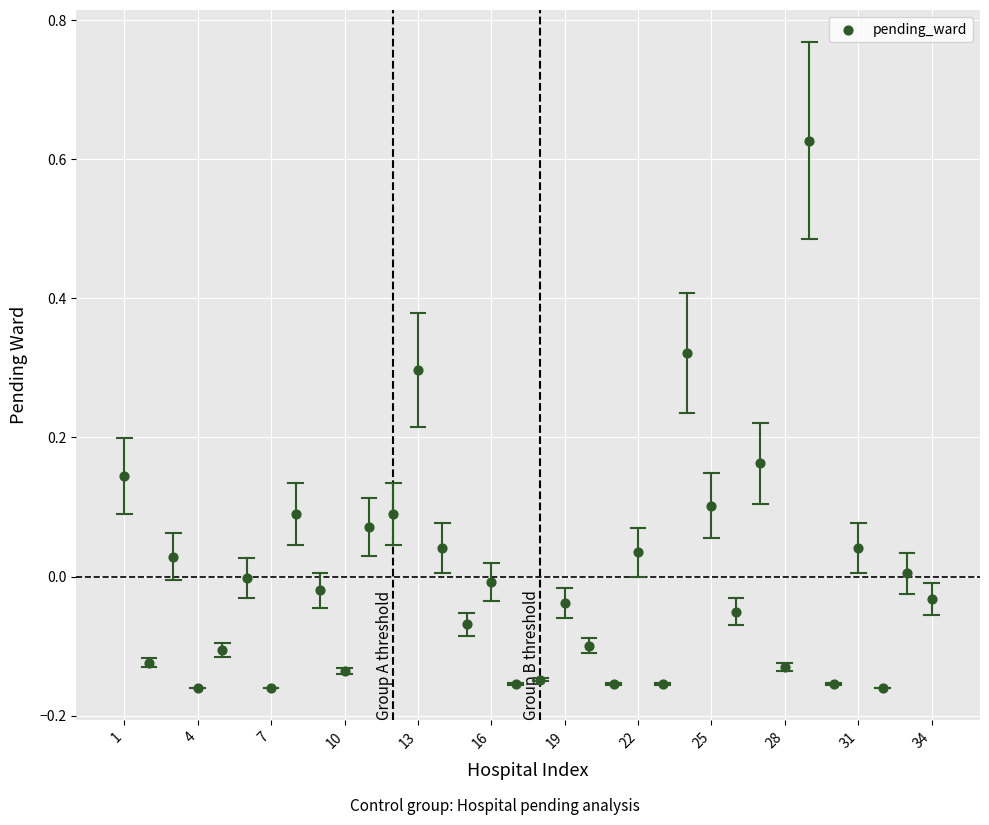

What is the range of X values (max minus min)?

33.0